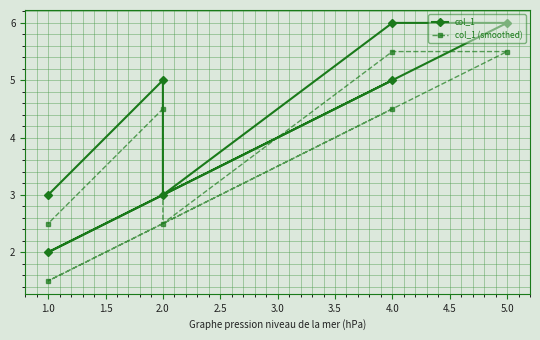

Rank the series by their maximum value, from lowest to highest.

col_1 (smoothed), col_1